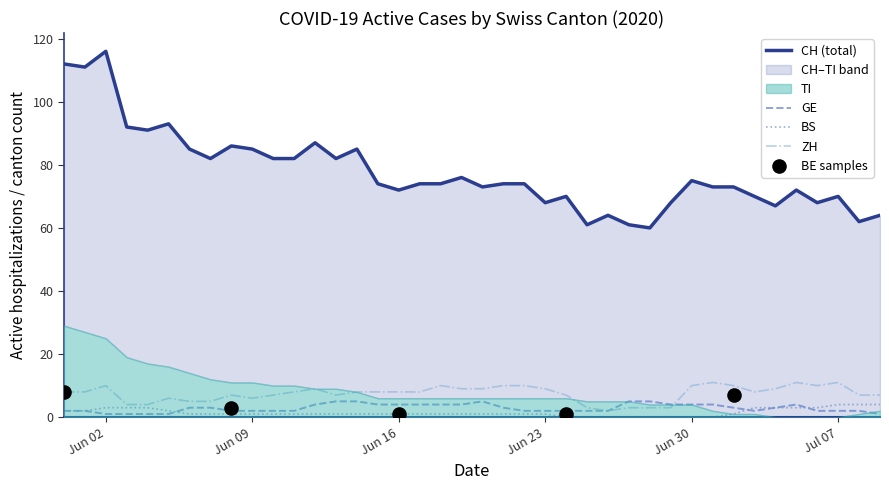

Which series reaches the maximum Y coordinate?

CH